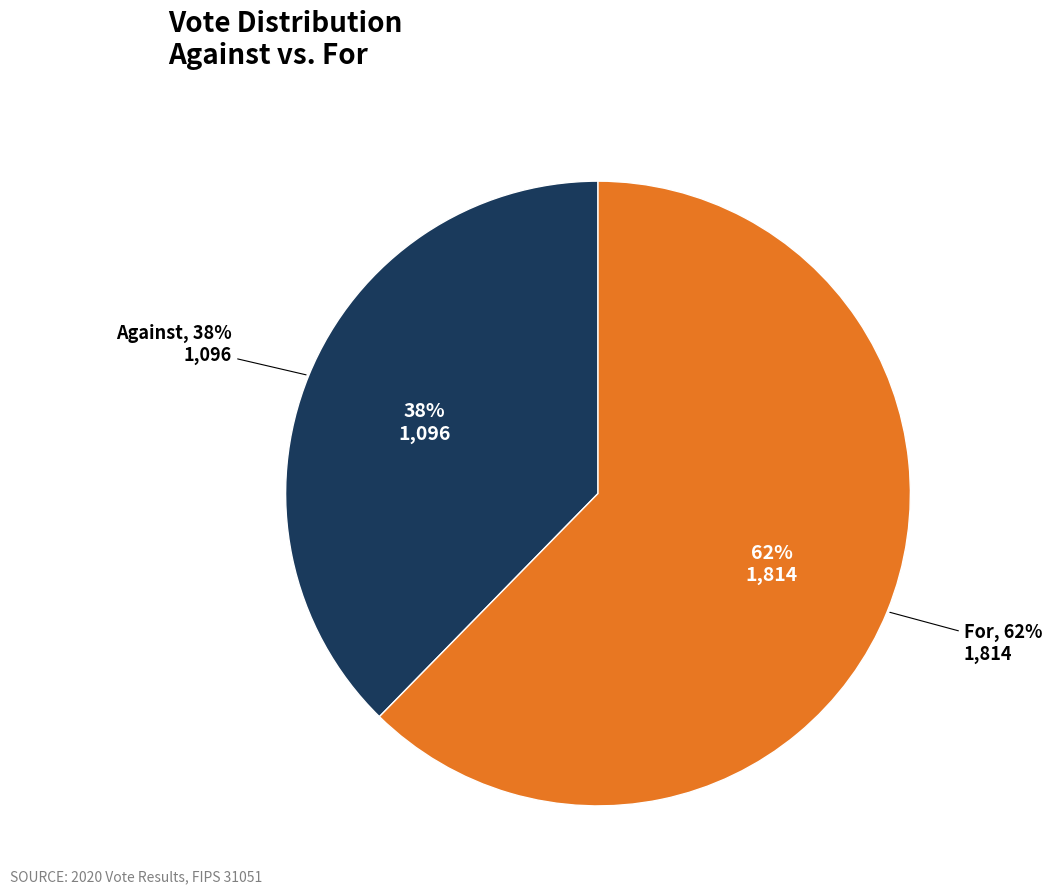

To the nearest percent, what portion does against represent?

38%